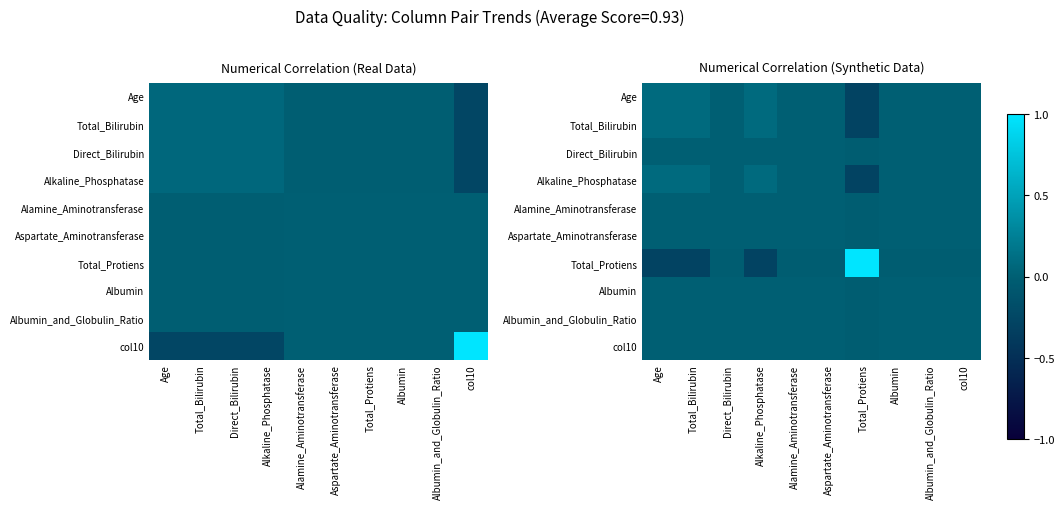

Which label corresponds to the largest value in the chart?

Total_Protiens